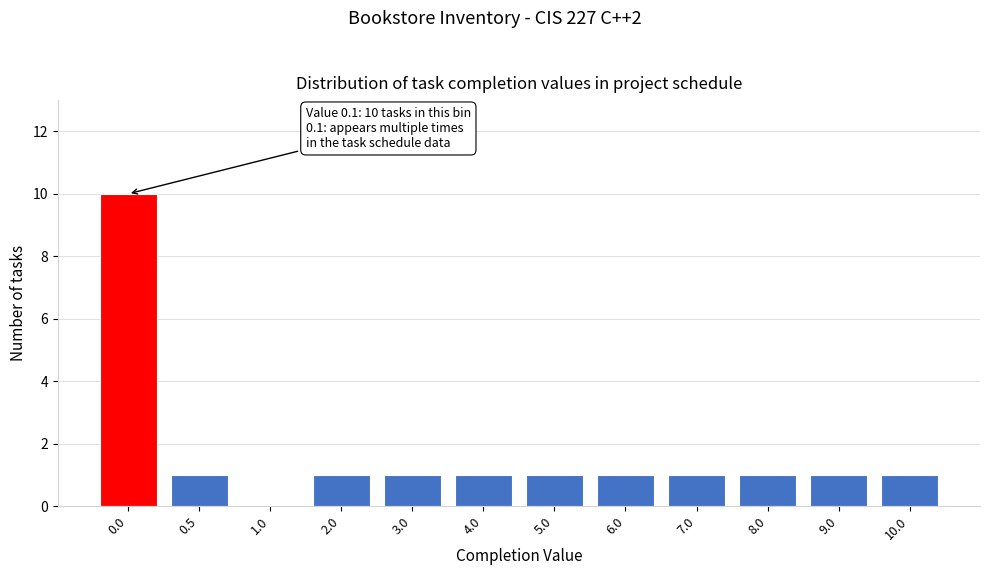

Reading right to left, extract all data points from this chart.

10.0=1	9.0=1	8.0=1	7.0=1	6.0=1	5.0=1	4.0=1	3.0=1	2.0=1	1.0=0	0.5=1	0.0=10